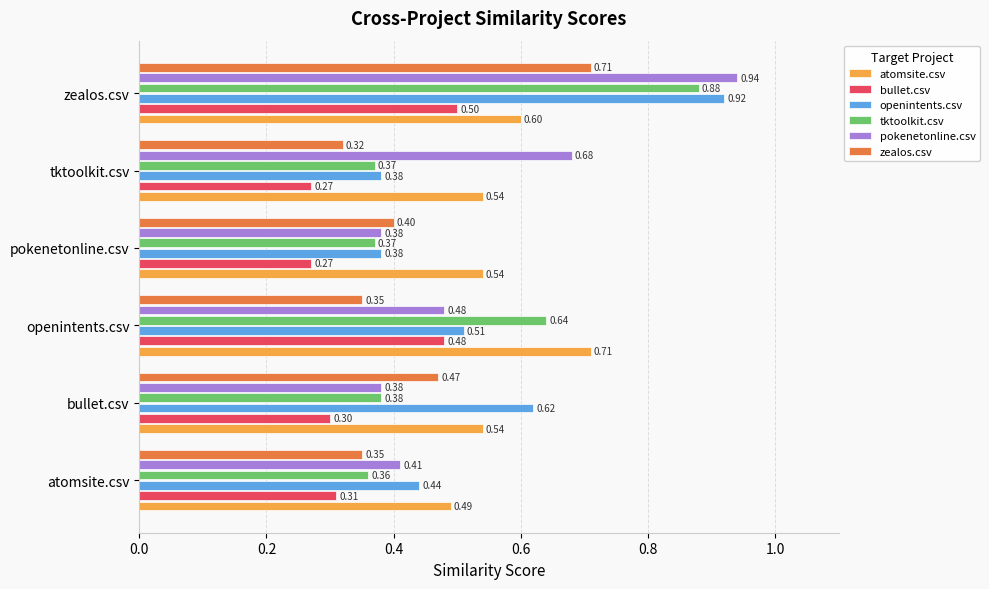

Which series has the largest total across all categories?

atomsite.csv